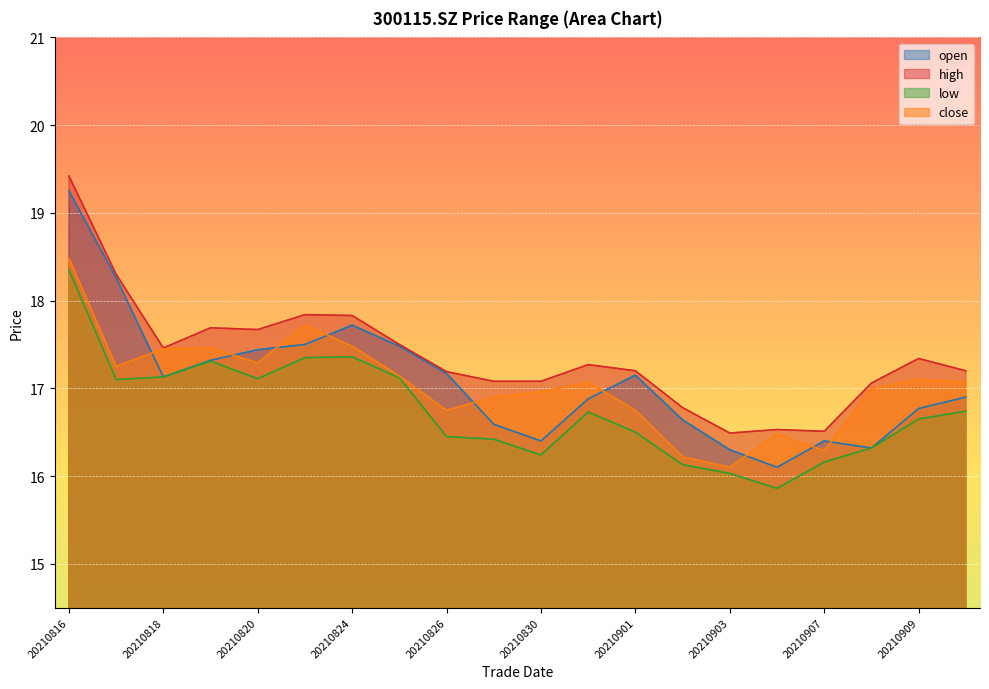

Is the value of low at 20210903 greater than the value of open at 20210908?

No